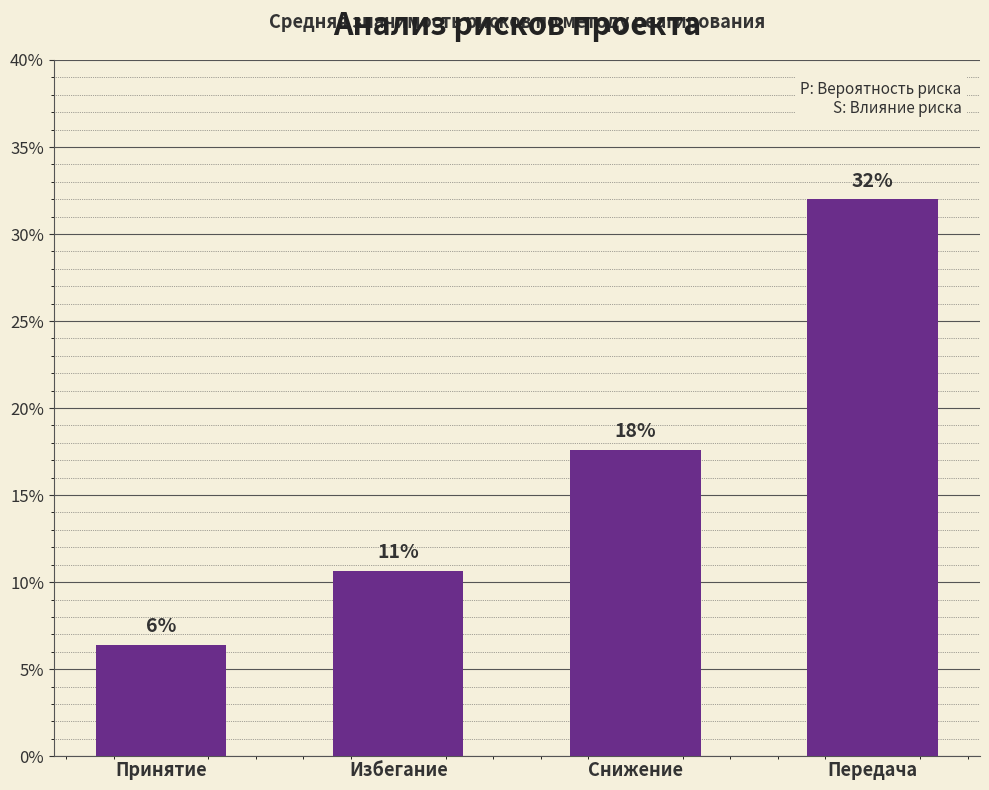

Rank the categories by value from highest to lowest.

Передача, Снижение, Избегание, Принятие